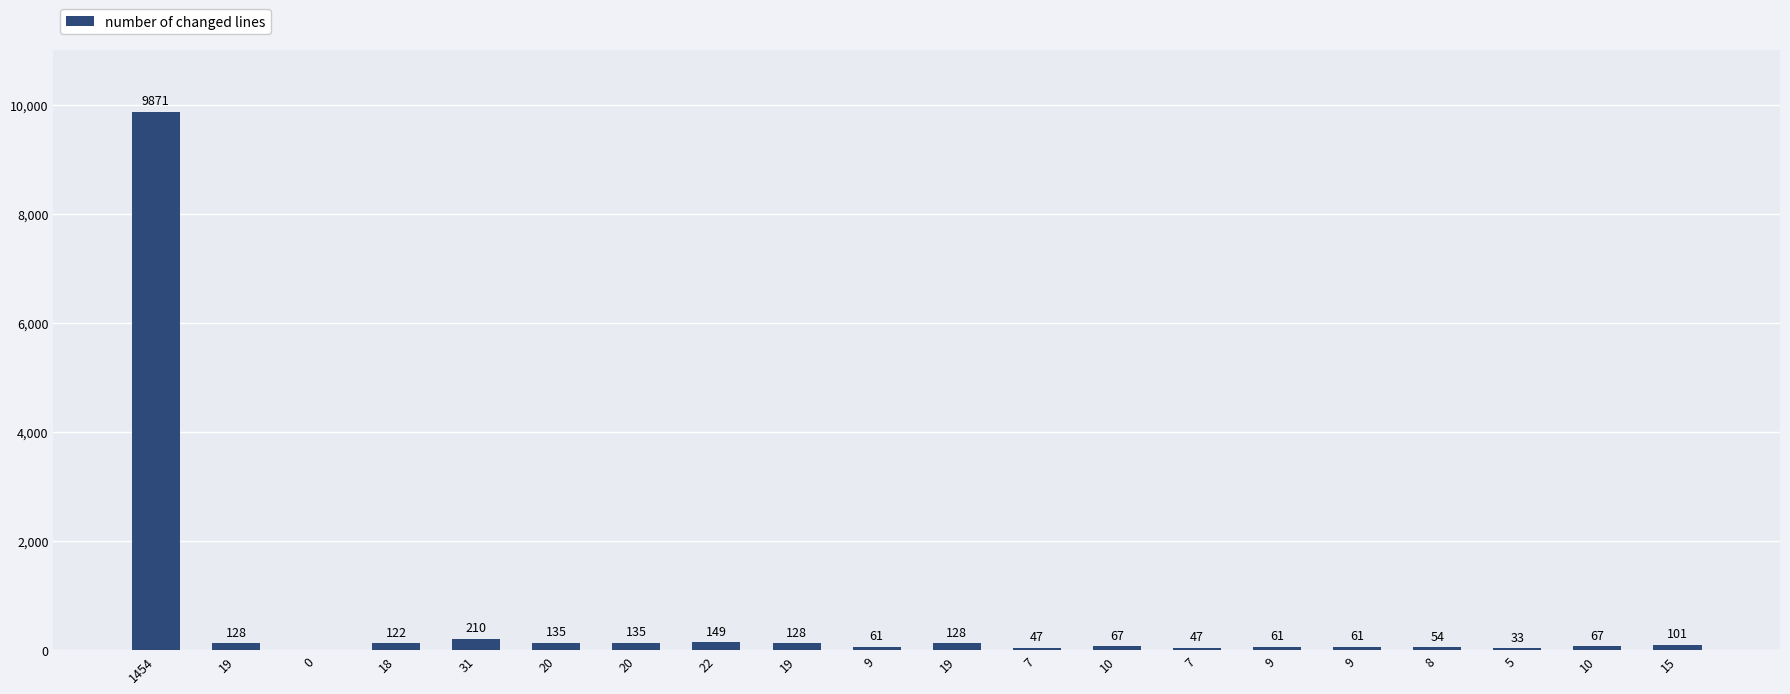

Which category has the highest value across all series?

1454